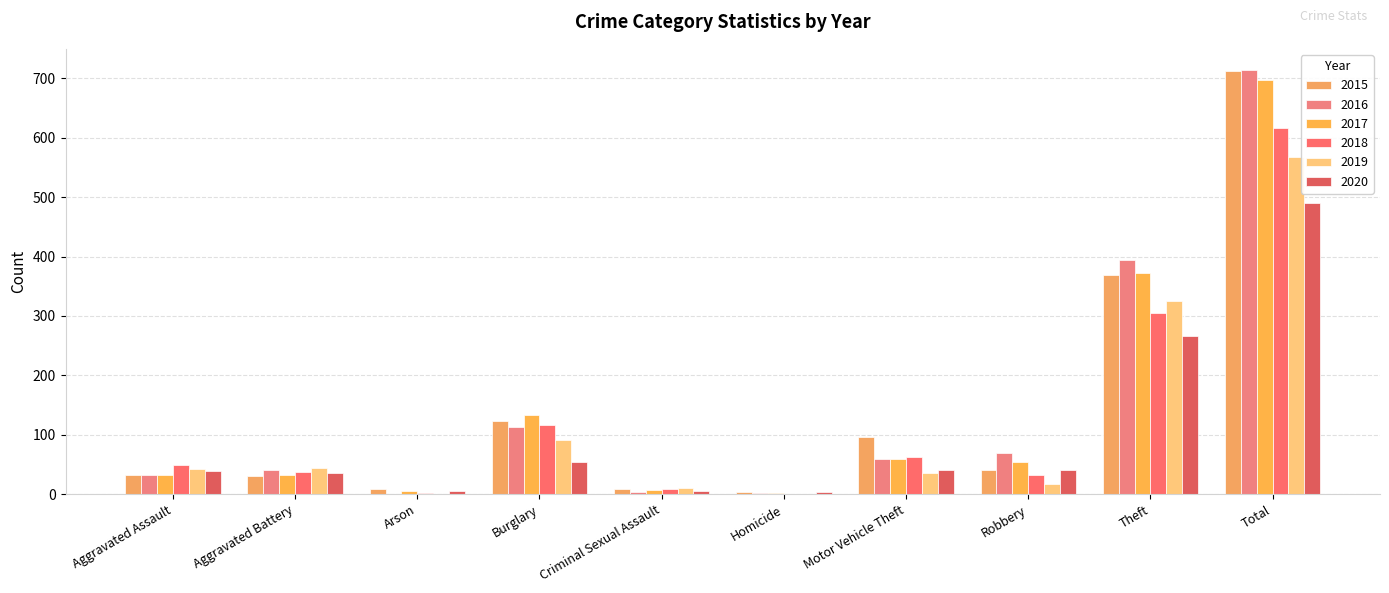

How many categories are shown in the chart?

10